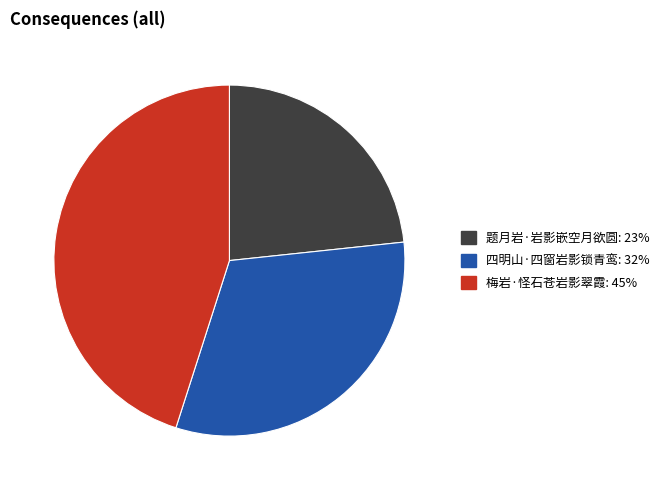

Which category has the biggest portion of the pie?

梅岩·怪石苍岩影翠霞